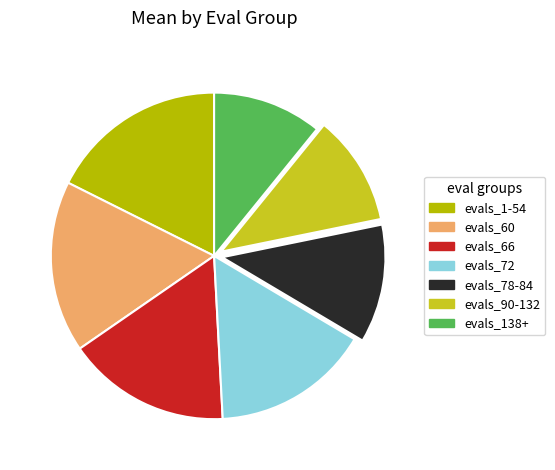

How many slices are in this pie chart?

7